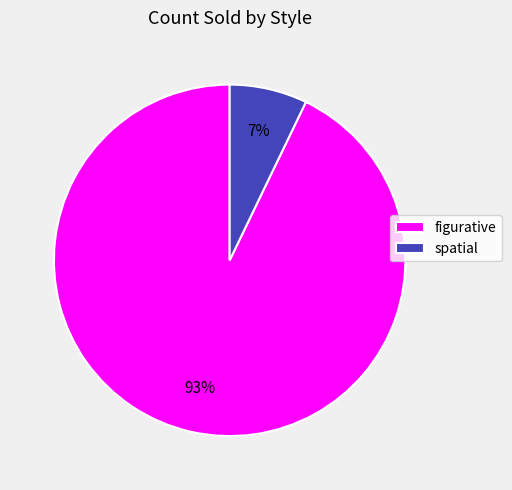

Which slice is the largest?

figurative